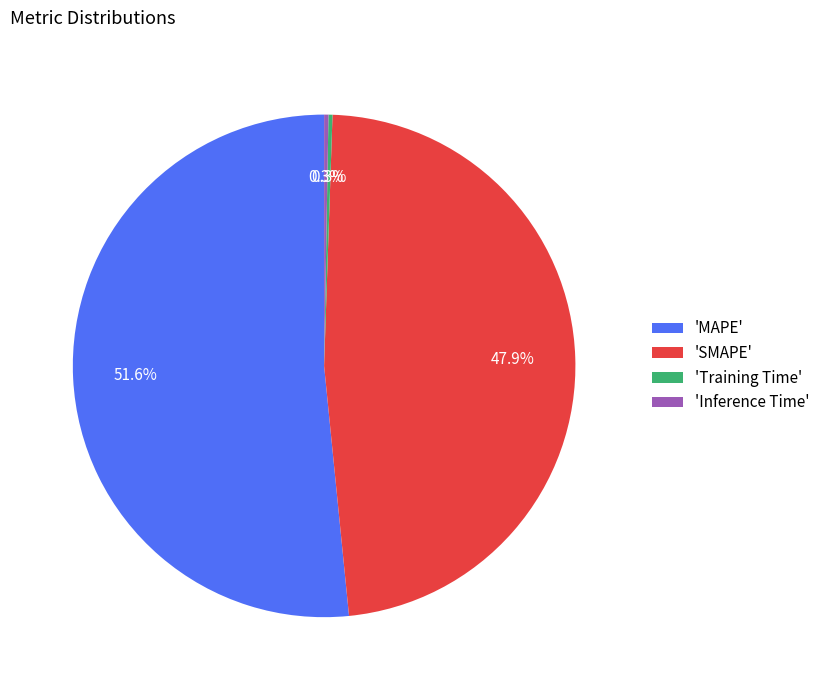

Which slice is the largest?

'MAPE'